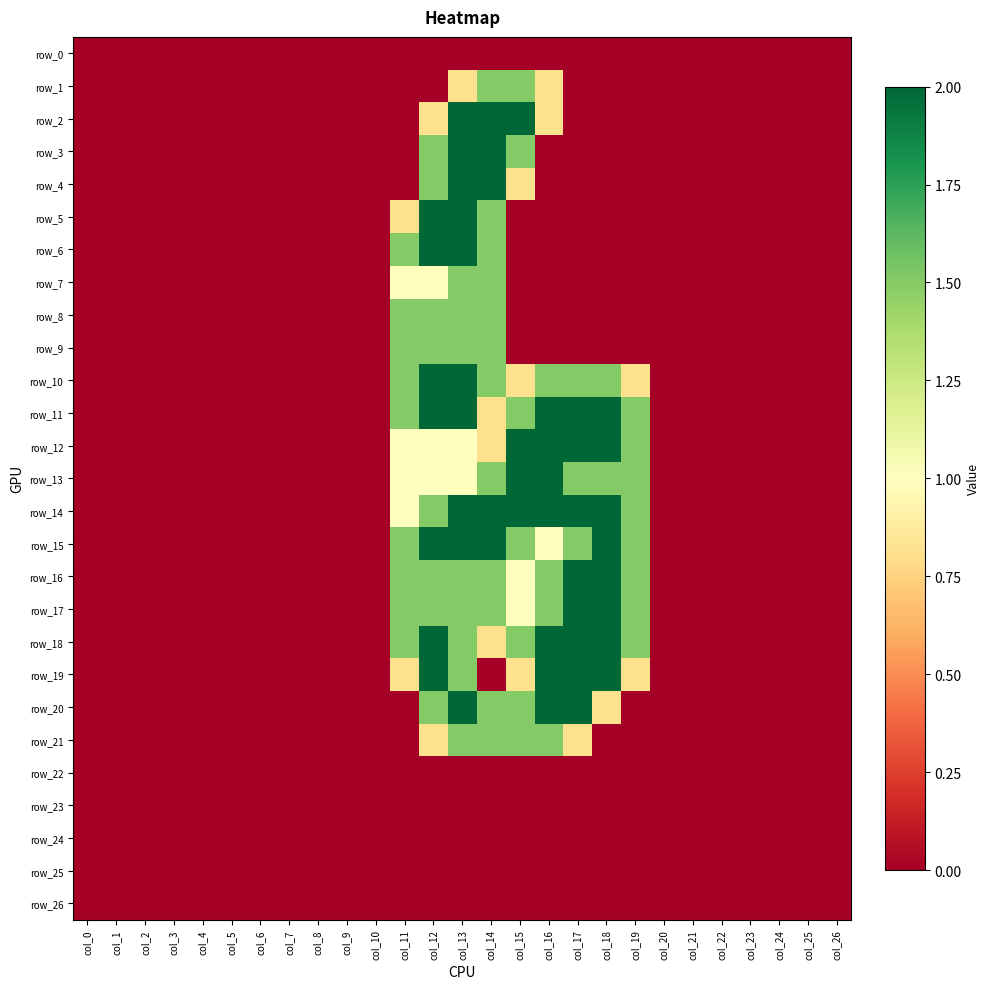

Reading left to right, list all the values displayed in this chart.

row_0: col_0=0.0	col_1=0.0	col_2=0.0	col_3=0.0	col_4=0.0	col_5=0.0	col_6=0.0	col_7=0.0	col_8=0.0	col_9=0.0	col_10=0.0	col_11=0.0	col_12=0.0	col_13=0.0	col_14=0.0	col_15=0.0	col_16=0.0	col_17=0.0	col_18=0.0	col_19=0.0	col_20=0.0	col_21=0.0	col_22=0.0	col_23=0.0	col_24=0.0	col_25=0.0	col_26=0.0
row_1: col_0=0.0	col_1=0.0	col_2=0.0	col_3=0.0	col_4=0.0	col_5=0.0	col_6=0.0	col_7=0.0	col_8=0.0	col_9=0.0	col_10=0.0	col_11=0.0	col_12=0.0	col_13=0.8	col_14=1.5	col_15=1.5	col_16=0.8	col_17=0.0	col_18=0.0	col_19=0.0	col_20=0.0	col_21=0.0	col_22=0.0	col_23=0.0	col_24=0.0	col_25=0.0	col_26=0.0
row_2: col_0=0.0	col_1=0.0	col_2=0.0	col_3=0.0	col_4=0.0	col_5=0.0	col_6=0.0	col_7=0.0	col_8=0.0	col_9=0.0	col_10=0.0	col_11=0.0	col_12=0.8	col_13=2.0	col_14=2.0	col_15=2.0	col_16=0.8	col_17=0.0	col_18=0.0	col_19=0.0	col_20=0.0	col_21=0.0	col_22=0.0	col_23=0.0	col_24=0.0	col_25=0.0	col_26=0.0
row_3: col_0=0.0	col_1=0.0	col_2=0.0	col_3=0.0	col_4=0.0	col_5=0.0	col_6=0.0	col_7=0.0	col_8=0.0	col_9=0.0	col_10=0.0	col_11=0.0	col_12=1.5	col_13=2.0	col_14=2.0	col_15=1.5	col_16=0.0	col_17=0.0	col_18=0.0	col_19=0.0	col_20=0.0	col_21=0.0	col_22=0.0	col_23=0.0	col_24=0.0	col_25=0.0	col_26=0.0
row_4: col_0=0.0	col_1=0.0	col_2=0.0	col_3=0.0	col_4=0.0	col_5=0.0	col_6=0.0	col_7=0.0	col_8=0.0	col_9=0.0	col_10=0.0	col_11=0.0	col_12=1.5	col_13=2.0	col_14=2.0	col_15=0.8	col_16=0.0	col_17=0.0	col_18=0.0	col_19=0.0	col_20=0.0	col_21=0.0	col_22=0.0	col_23=0.0	col_24=0.0	col_25=0.0	col_26=0.0
row_5: col_0=0.0	col_1=0.0	col_2=0.0	col_3=0.0	col_4=0.0	col_5=0.0	col_6=0.0	col_7=0.0	col_8=0.0	col_9=0.0	col_10=0.0	col_11=0.8	col_12=2.0	col_13=2.0	col_14=1.5	col_15=0.0	col_16=0.0	col_17=0.0	col_18=0.0	col_19=0.0	col_20=0.0	col_21=0.0	col_22=0.0	col_23=0.0	col_24=0.0	col_25=0.0	col_26=0.0
row_6: col_0=0.0	col_1=0.0	col_2=0.0	col_3=0.0	col_4=0.0	col_5=0.0	col_6=0.0	col_7=0.0	col_8=0.0	col_9=0.0	col_10=0.0	col_11=1.5	col_12=2.0	col_13=2.0	col_14=1.5	col_15=0.0	col_16=0.0	col_17=0.0	col_18=0.0	col_19=0.0	col_20=0.0	col_21=0.0	col_22=0.0	col_23=0.0	col_24=0.0	col_25=0.0	col_26=0.0
row_7: col_0=0.0	col_1=0.0	col_2=0.0	col_3=0.0	col_4=0.0	col_5=0.0	col_6=0.0	col_7=0.0	col_8=0.0	col_9=0.0	col_10=0.0	col_11=1.0	col_12=1.0	col_13=1.5	col_14=1.5	col_15=0.0	col_16=0.0	col_17=0.0	col_18=0.0	col_19=0.0	col_20=0.0	col_21=0.0	col_22=0.0	col_23=0.0	col_24=0.0	col_25=0.0	col_26=0.0
row_8: col_0=0.0	col_1=0.0	col_2=0.0	col_3=0.0	col_4=0.0	col_5=0.0	col_6=0.0	col_7=0.0	col_8=0.0	col_9=0.0	col_10=0.0	col_11=1.5	col_12=1.5	col_13=1.5	col_14=1.5	col_15=0.0	col_16=0.0	col_17=0.0	col_18=0.0	col_19=0.0	col_20=0.0	col_21=0.0	col_22=0.0	col_23=0.0	col_24=0.0	col_25=0.0	col_26=0.0
row_9: col_0=0.0	col_1=0.0	col_2=0.0	col_3=0.0	col_4=0.0	col_5=0.0	col_6=0.0	col_7=0.0	col_8=0.0	col_9=0.0	col_10=0.0	col_11=1.5	col_12=1.5	col_13=1.5	col_14=1.5	col_15=0.0	col_16=0.0	col_17=0.0	col_18=0.0	col_19=0.0	col_20=0.0	col_21=0.0	col_22=0.0	col_23=0.0	col_24=0.0	col_25=0.0	col_26=0.0
row_10: col_0=0.0	col_1=0.0	col_2=0.0	col_3=0.0	col_4=0.0	col_5=0.0	col_6=0.0	col_7=0.0	col_8=0.0	col_9=0.0	col_10=0.0	col_11=1.5	col_12=2.0	col_13=2.0	col_14=1.5	col_15=0.8	col_16=1.5	col_17=1.5	col_18=1.5	col_19=0.8	col_20=0.0	col_21=0.0	col_22=0.0	col_23=0.0	col_24=0.0	col_25=0.0	col_26=0.0
row_11: col_0=0.0	col_1=0.0	col_2=0.0	col_3=0.0	col_4=0.0	col_5=0.0	col_6=0.0	col_7=0.0	col_8=0.0	col_9=0.0	col_10=0.0	col_11=1.5	col_12=2.0	col_13=2.0	col_14=0.8	col_15=1.5	col_16=2.0	col_17=2.0	col_18=2.0	col_19=1.5	col_20=0.0	col_21=0.0	col_22=0.0	col_23=0.0	col_24=0.0	col_25=0.0	col_26=0.0
row_12: col_0=0.0	col_1=0.0	col_2=0.0	col_3=0.0	col_4=0.0	col_5=0.0	col_6=0.0	col_7=0.0	col_8=0.0	col_9=0.0	col_10=0.0	col_11=1.0	col_12=1.0	col_13=1.0	col_14=0.8	col_15=2.0	col_16=2.0	col_17=2.0	col_18=2.0	col_19=1.5	col_20=0.0	col_21=0.0	col_22=0.0	col_23=0.0	col_24=0.0	col_25=0.0	col_26=0.0
row_13: col_0=0.0	col_1=0.0	col_2=0.0	col_3=0.0	col_4=0.0	col_5=0.0	col_6=0.0	col_7=0.0	col_8=0.0	col_9=0.0	col_10=0.0	col_11=1.0	col_12=1.0	col_13=1.0	col_14=1.5	col_15=2.0	col_16=2.0	col_17=1.5	col_18=1.5	col_19=1.5	col_20=0.0	col_21=0.0	col_22=0.0	col_23=0.0	col_24=0.0	col_25=0.0	col_26=0.0
row_14: col_0=0.0	col_1=0.0	col_2=0.0	col_3=0.0	col_4=0.0	col_5=0.0	col_6=0.0	col_7=0.0	col_8=0.0	col_9=0.0	col_10=0.0	col_11=1.0	col_12=1.5	col_13=2.0	col_14=2.0	col_15=2.0	col_16=2.0	col_17=2.0	col_18=2.0	col_19=1.5	col_20=0.0	col_21=0.0	col_22=0.0	col_23=0.0	col_24=0.0	col_25=0.0	col_26=0.0
row_15: col_0=0.0	col_1=0.0	col_2=0.0	col_3=0.0	col_4=0.0	col_5=0.0	col_6=0.0	col_7=0.0	col_8=0.0	col_9=0.0	col_10=0.0	col_11=1.5	col_12=2.0	col_13=2.0	col_14=2.0	col_15=1.5	col_16=1.0	col_17=1.5	col_18=2.0	col_19=1.5	col_20=0.0	col_21=0.0	col_22=0.0	col_23=0.0	col_24=0.0	col_25=0.0	col_26=0.0
row_16: col_0=0.0	col_1=0.0	col_2=0.0	col_3=0.0	col_4=0.0	col_5=0.0	col_6=0.0	col_7=0.0	col_8=0.0	col_9=0.0	col_10=0.0	col_11=1.5	col_12=1.5	col_13=1.5	col_14=1.5	col_15=1.0	col_16=1.5	col_17=2.0	col_18=2.0	col_19=1.5	col_20=0.0	col_21=0.0	col_22=0.0	col_23=0.0	col_24=0.0	col_25=0.0	col_26=0.0
row_17: col_0=0.0	col_1=0.0	col_2=0.0	col_3=0.0	col_4=0.0	col_5=0.0	col_6=0.0	col_7=0.0	col_8=0.0	col_9=0.0	col_10=0.0	col_11=1.5	col_12=1.5	col_13=1.5	col_14=1.5	col_15=1.0	col_16=1.5	col_17=2.0	col_18=2.0	col_19=1.5	col_20=0.0	col_21=0.0	col_22=0.0	col_23=0.0	col_24=0.0	col_25=0.0	col_26=0.0
row_18: col_0=0.0	col_1=0.0	col_2=0.0	col_3=0.0	col_4=0.0	col_5=0.0	col_6=0.0	col_7=0.0	col_8=0.0	col_9=0.0	col_10=0.0	col_11=1.5	col_12=2.0	col_13=1.5	col_14=0.8	col_15=1.5	col_16=2.0	col_17=2.0	col_18=2.0	col_19=1.5	col_20=0.0	col_21=0.0	col_22=0.0	col_23=0.0	col_24=0.0	col_25=0.0	col_26=0.0
row_19: col_0=0.0	col_1=0.0	col_2=0.0	col_3=0.0	col_4=0.0	col_5=0.0	col_6=0.0	col_7=0.0	col_8=0.0	col_9=0.0	col_10=0.0	col_11=0.8	col_12=2.0	col_13=1.5	col_14=0.0	col_15=0.8	col_16=2.0	col_17=2.0	col_18=2.0	col_19=0.8	col_20=0.0	col_21=0.0	col_22=0.0	col_23=0.0	col_24=0.0	col_25=0.0	col_26=0.0
row_20: col_0=0.0	col_1=0.0	col_2=0.0	col_3=0.0	col_4=0.0	col_5=0.0	col_6=0.0	col_7=0.0	col_8=0.0	col_9=0.0	col_10=0.0	col_11=0.0	col_12=1.5	col_13=2.0	col_14=1.5	col_15=1.5	col_16=2.0	col_17=2.0	col_18=0.8	col_19=0.0	col_20=0.0	col_21=0.0	col_22=0.0	col_23=0.0	col_24=0.0	col_25=0.0	col_26=0.0
row_21: col_0=0.0	col_1=0.0	col_2=0.0	col_3=0.0	col_4=0.0	col_5=0.0	col_6=0.0	col_7=0.0	col_8=0.0	col_9=0.0	col_10=0.0	col_11=0.0	col_12=0.8	col_13=1.5	col_14=1.5	col_15=1.5	col_16=1.5	col_17=0.8	col_18=0.0	col_19=0.0	col_20=0.0	col_21=0.0	col_22=0.0	col_23=0.0	col_24=0.0	col_25=0.0	col_26=0.0
row_22: col_0=0.0	col_1=0.0	col_2=0.0	col_3=0.0	col_4=0.0	col_5=0.0	col_6=0.0	col_7=0.0	col_8=0.0	col_9=0.0	col_10=0.0	col_11=0.0	col_12=0.0	col_13=0.0	col_14=0.0	col_15=0.0	col_16=0.0	col_17=0.0	col_18=0.0	col_19=0.0	col_20=0.0	col_21=0.0	col_22=0.0	col_23=0.0	col_24=0.0	col_25=0.0	col_26=0.0
row_23: col_0=0.0	col_1=0.0	col_2=0.0	col_3=0.0	col_4=0.0	col_5=0.0	col_6=0.0	col_7=0.0	col_8=0.0	col_9=0.0	col_10=0.0	col_11=0.0	col_12=0.0	col_13=0.0	col_14=0.0	col_15=0.0	col_16=0.0	col_17=0.0	col_18=0.0	col_19=0.0	col_20=0.0	col_21=0.0	col_22=0.0	col_23=0.0	col_24=0.0	col_25=0.0	col_26=0.0
row_24: col_0=0.0	col_1=0.0	col_2=0.0	col_3=0.0	col_4=0.0	col_5=0.0	col_6=0.0	col_7=0.0	col_8=0.0	col_9=0.0	col_10=0.0	col_11=0.0	col_12=0.0	col_13=0.0	col_14=0.0	col_15=0.0	col_16=0.0	col_17=0.0	col_18=0.0	col_19=0.0	col_20=0.0	col_21=0.0	col_22=0.0	col_23=0.0	col_24=0.0	col_25=0.0	col_26=0.0
row_25: col_0=0.0	col_1=0.0	col_2=0.0	col_3=0.0	col_4=0.0	col_5=0.0	col_6=0.0	col_7=0.0	col_8=0.0	col_9=0.0	col_10=0.0	col_11=0.0	col_12=0.0	col_13=0.0	col_14=0.0	col_15=0.0	col_16=0.0	col_17=0.0	col_18=0.0	col_19=0.0	col_20=0.0	col_21=0.0	col_22=0.0	col_23=0.0	col_24=0.0	col_25=0.0	col_26=0.0
row_26: col_0=0.0	col_1=0.0	col_2=0.0	col_3=0.0	col_4=0.0	col_5=0.0	col_6=0.0	col_7=0.0	col_8=0.0	col_9=0.0	col_10=0.0	col_11=0.0	col_12=0.0	col_13=0.0	col_14=0.0	col_15=0.0	col_16=0.0	col_17=0.0	col_18=0.0	col_19=0.0	col_20=0.0	col_21=0.0	col_22=0.0	col_23=0.0	col_24=0.0	col_25=0.0	col_26=0.0